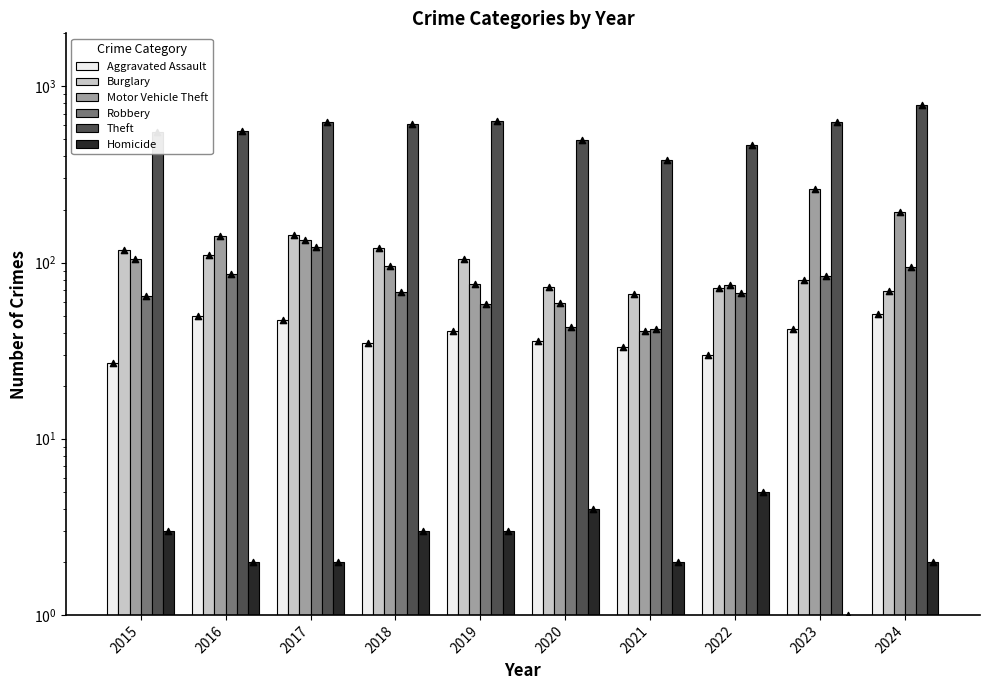

What is the total value across all series at 2023?

1097